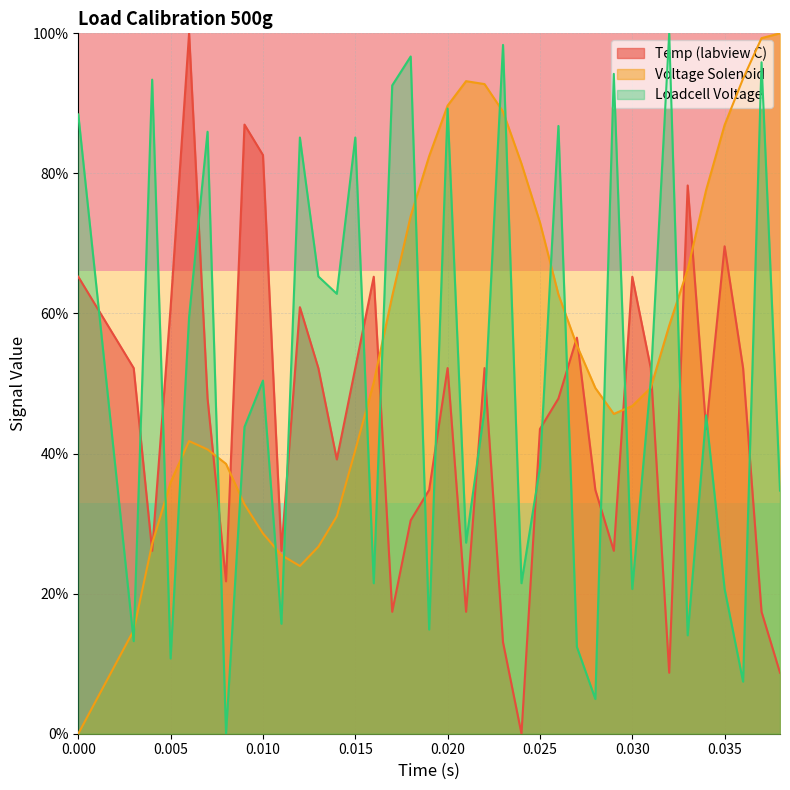

List the series in order of their overall mean, lowest first.

Temp (labview C), Loadcell Voltage, Voltage Solenoid